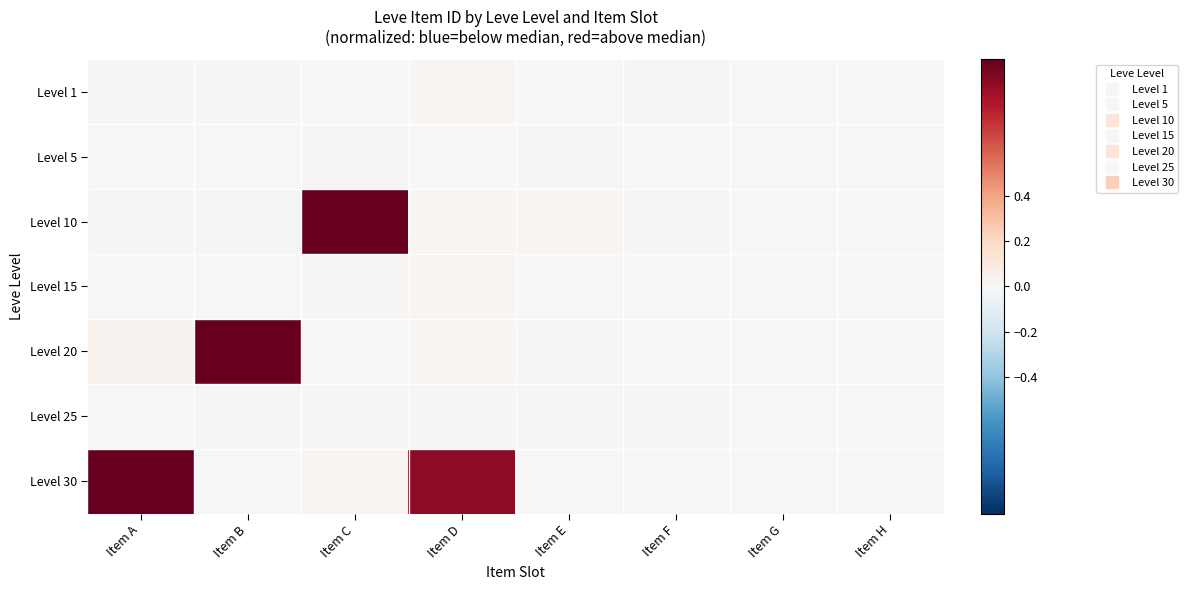

Which series has the largest range (max minus min)?

Level 10